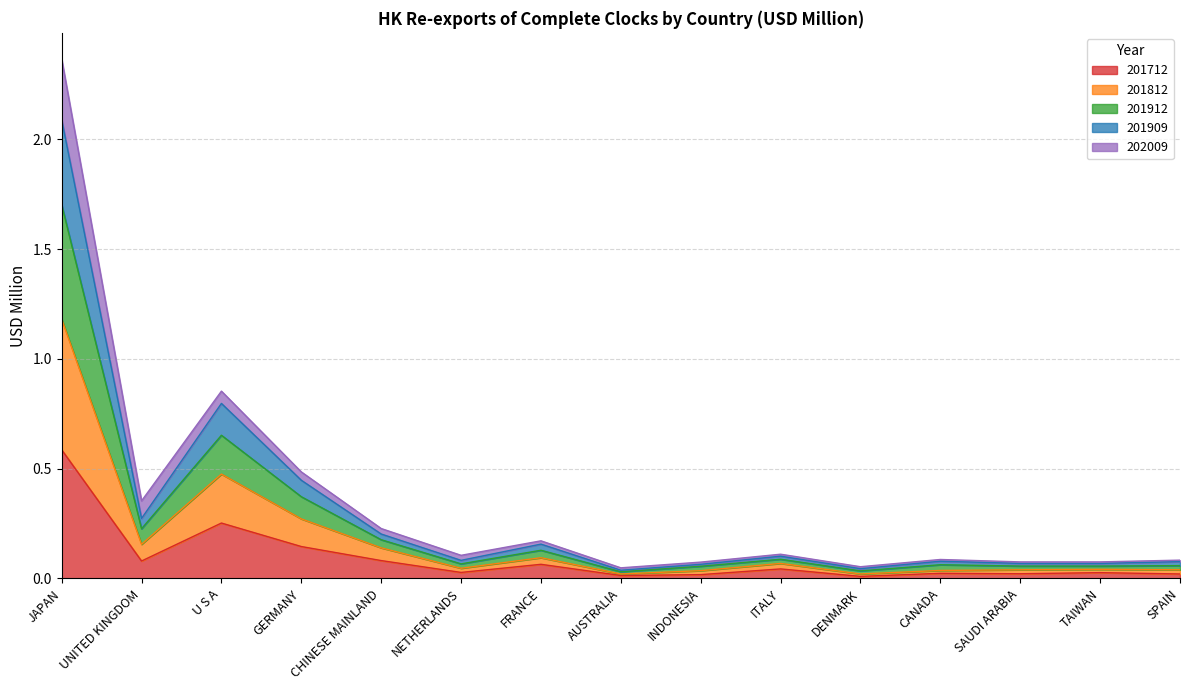

Where is 201812 nearest to the value 0?

AUSTRALIA